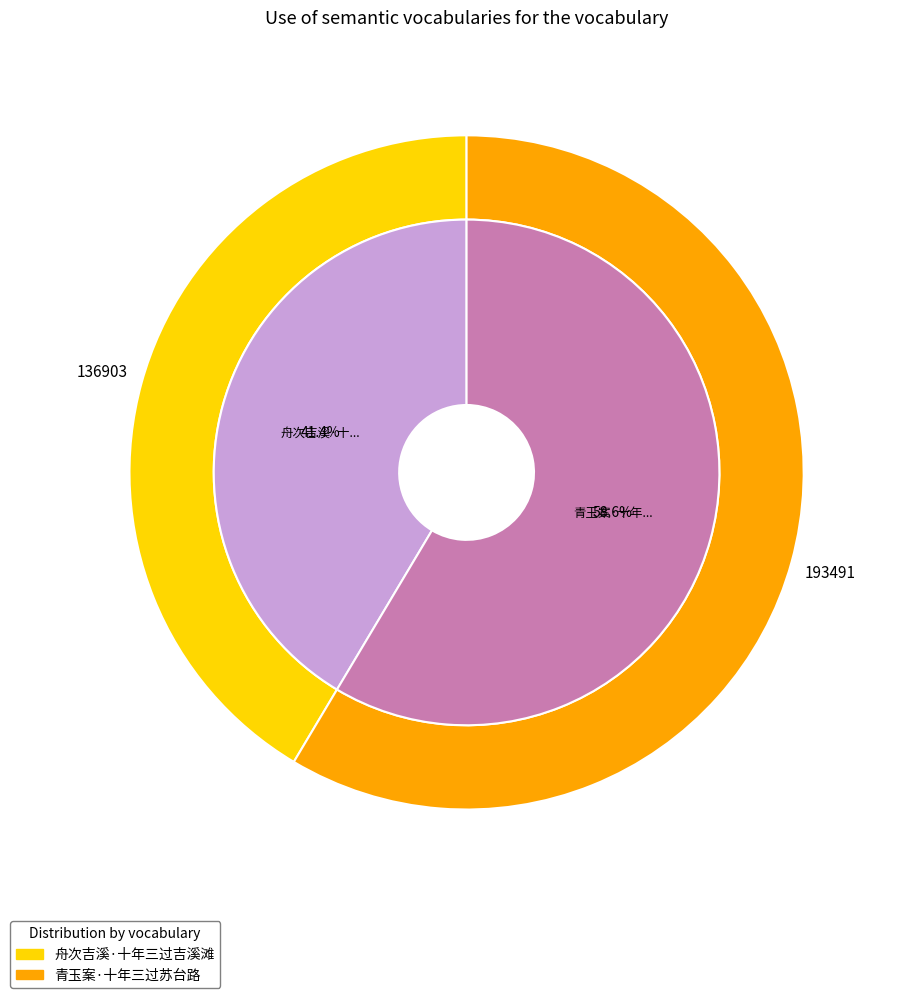

What is the smallest slice in the pie chart?

舟次吉溪·十年三过吉溪滩